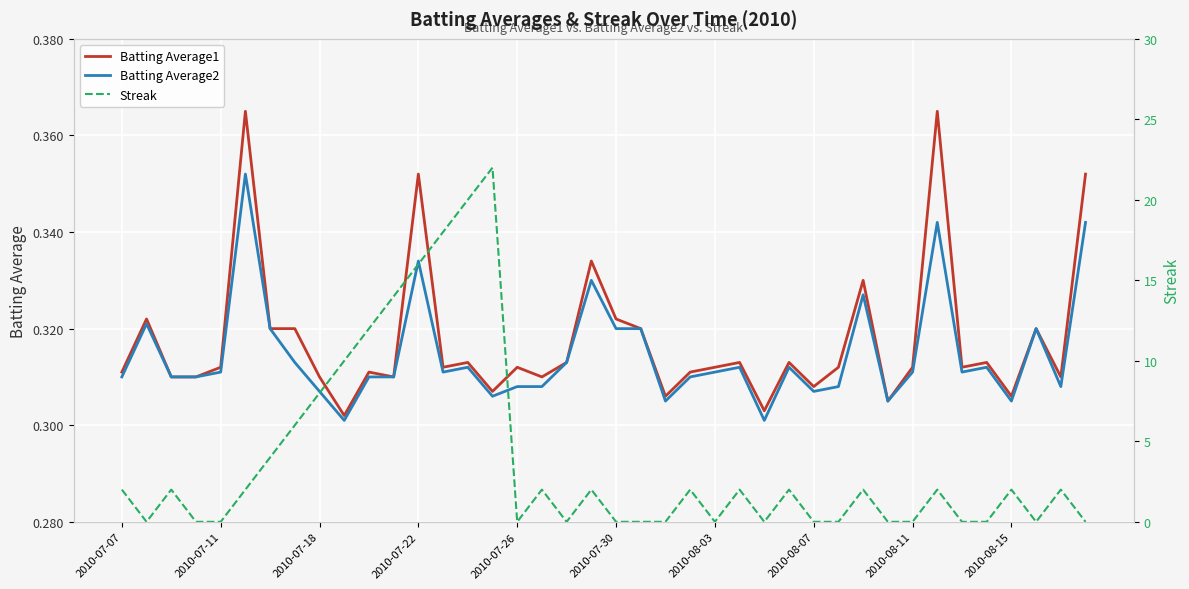

What is the spread (max minus min) of values at 39?

0.4